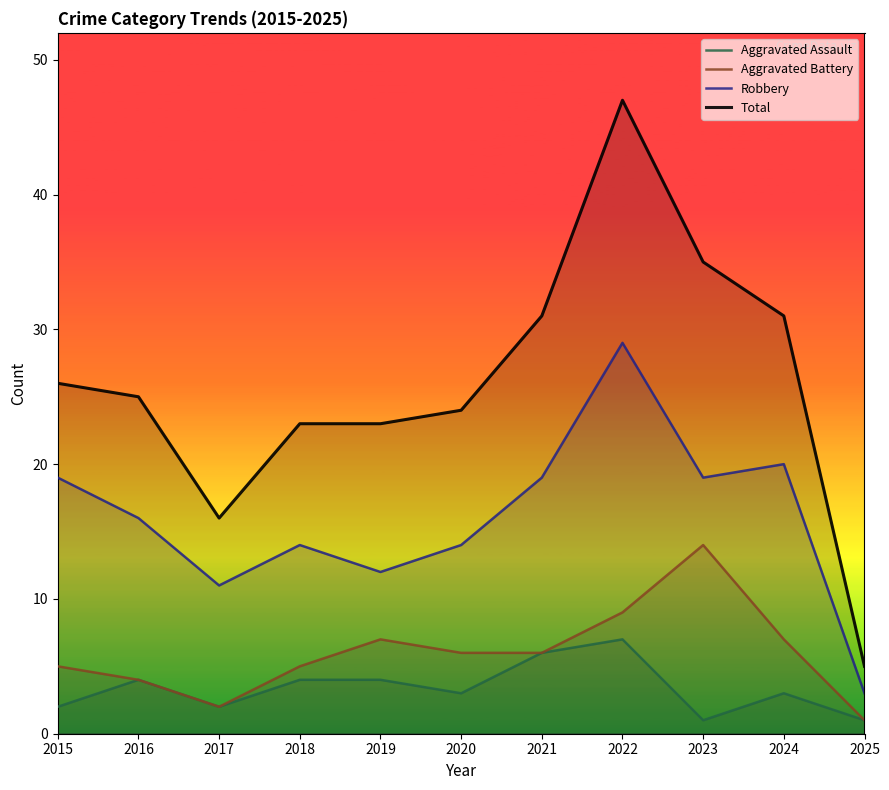

How many interior local peaks does the Aggravated Assault series have?

3